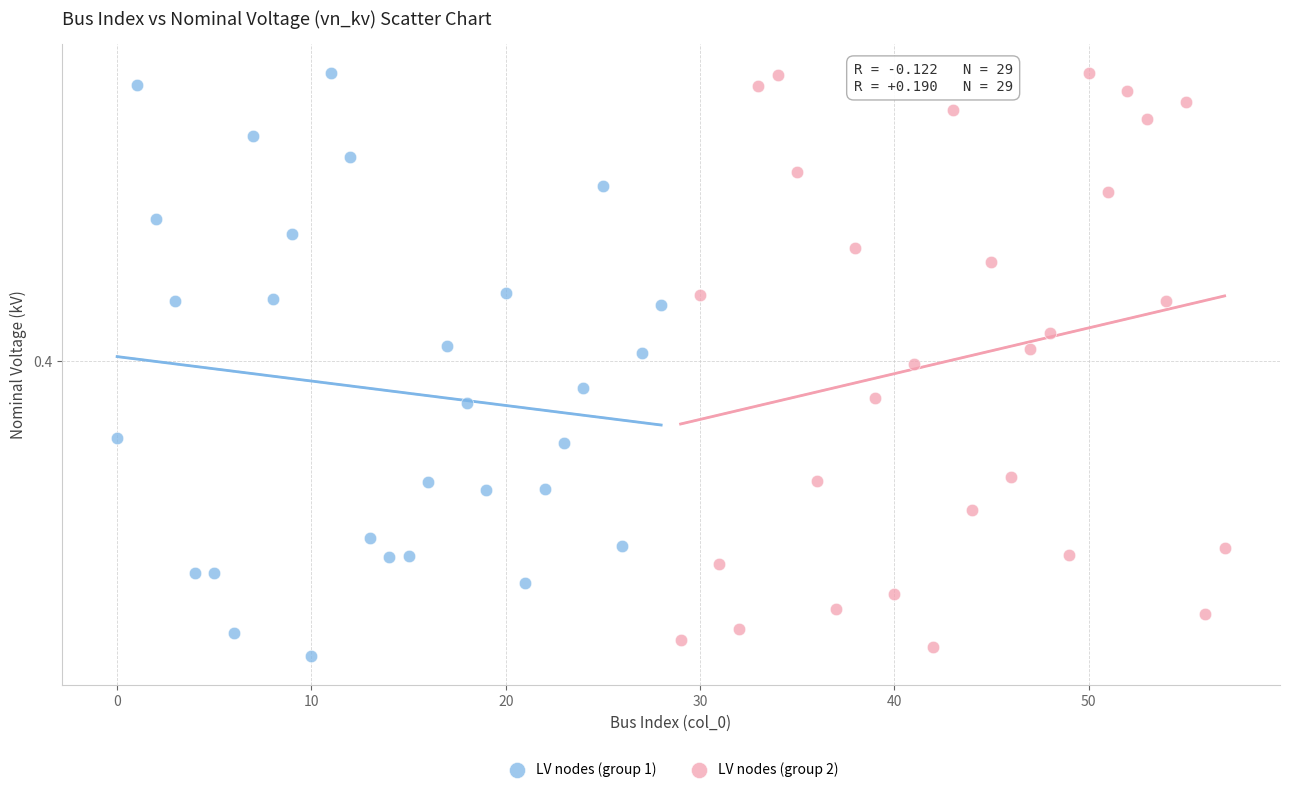

Which series contains the lowest Y value?

LV nodes (group 1)